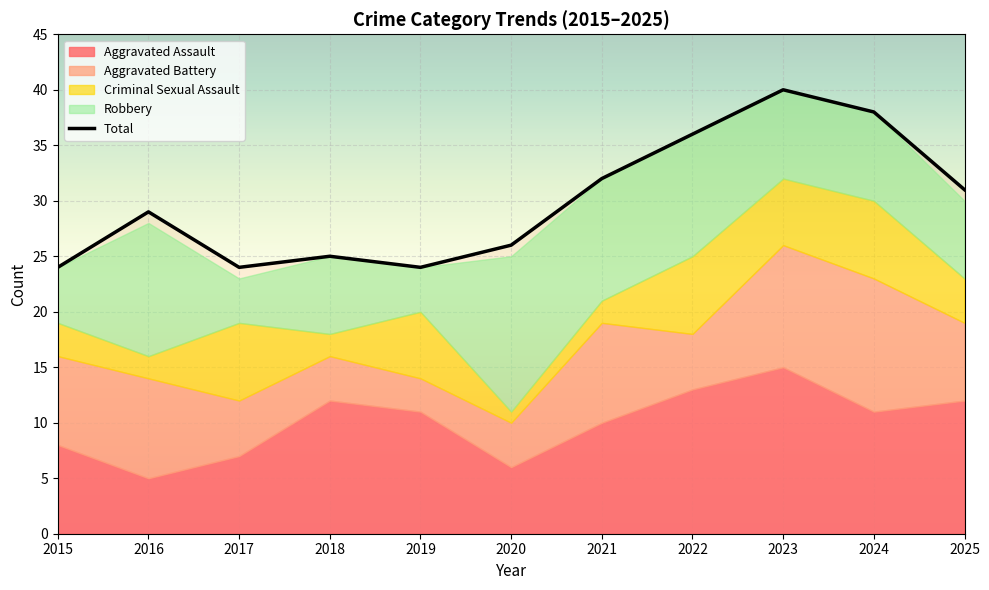

What is the average value?

30